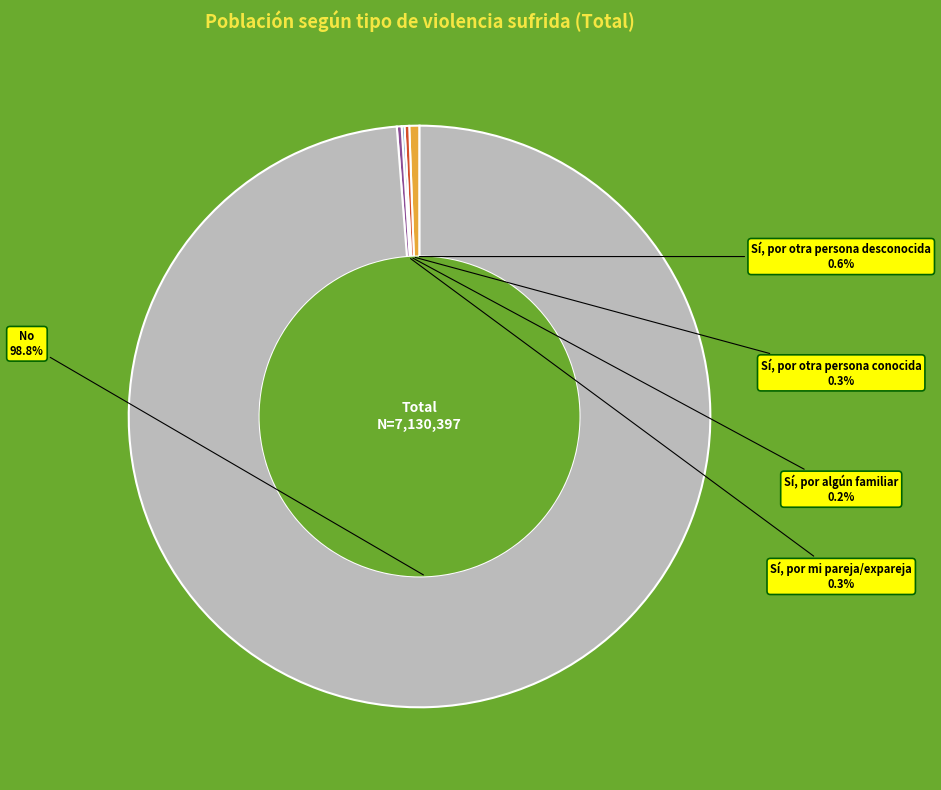

Which slice is the largest?

No